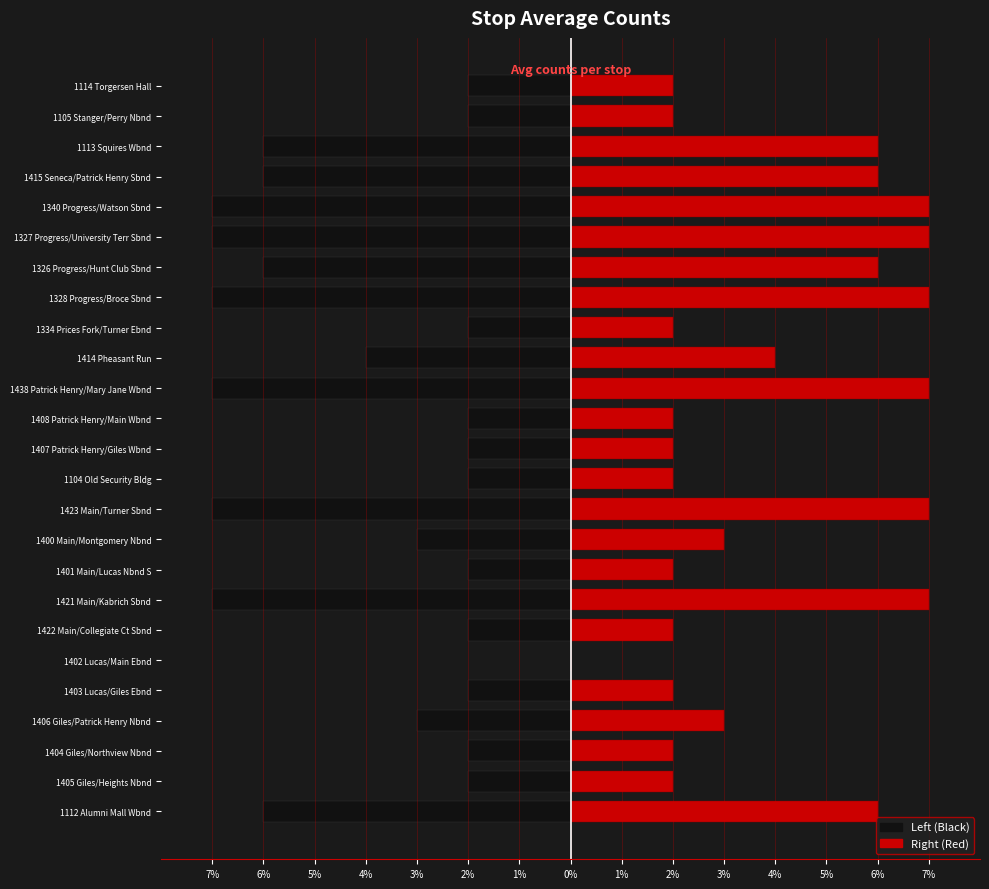

What is the value of the Left (Black) bar at the 25th from the left?

-2